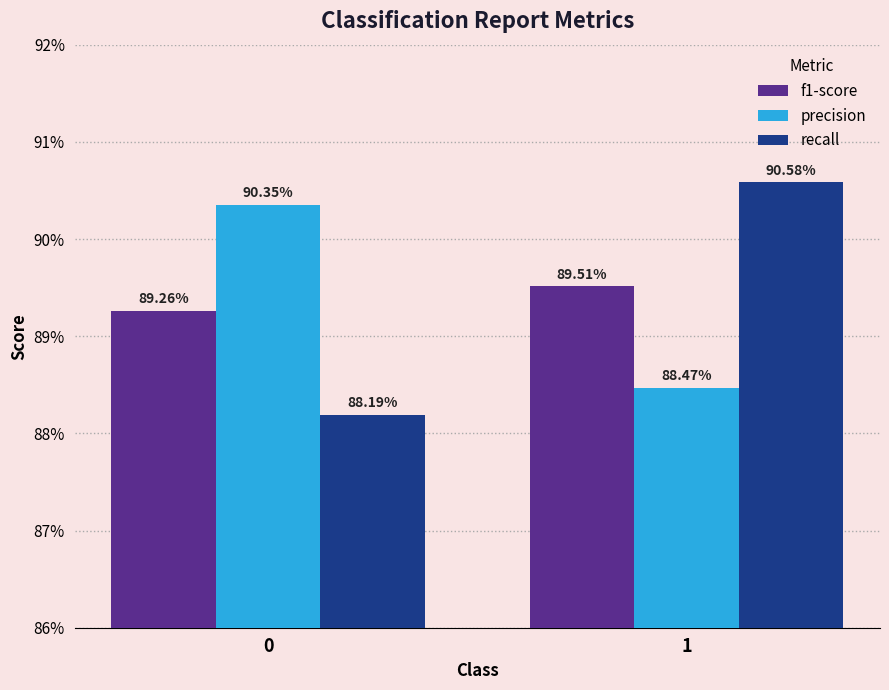

What are all the series names shown in the legend?

f1-score, precision, recall